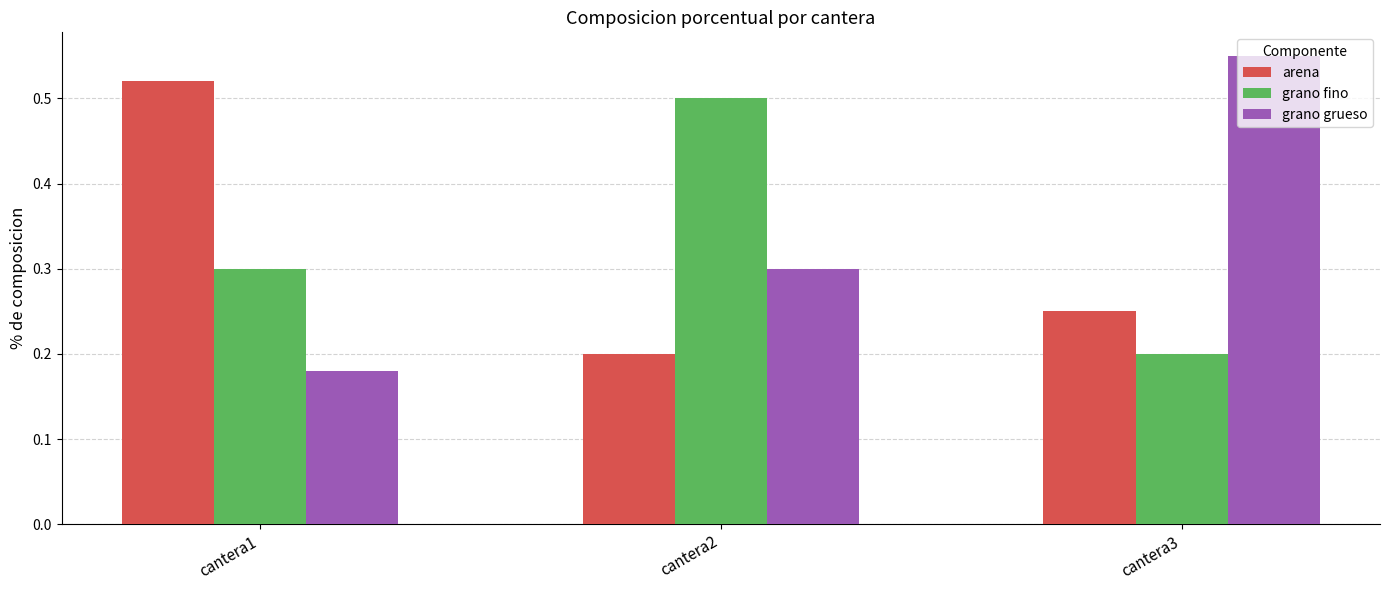

How many arena values are between 0 and 1?

3